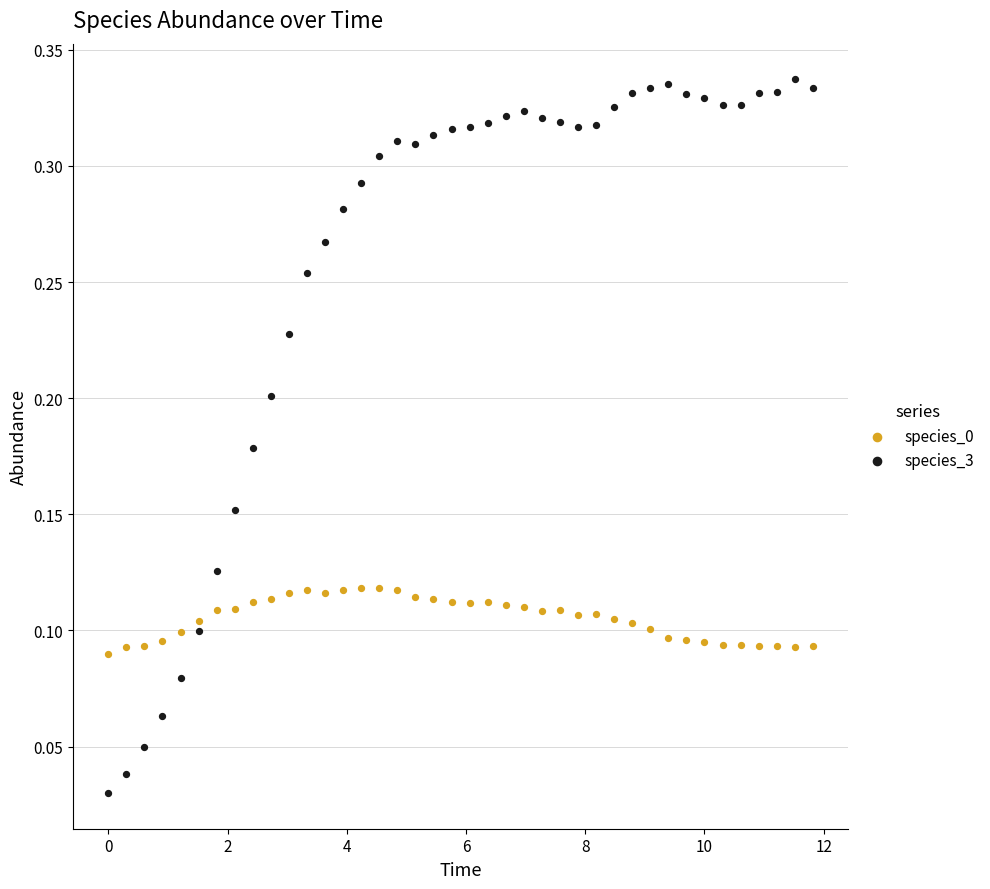

Which series has the widest spread of Y values?

species_3